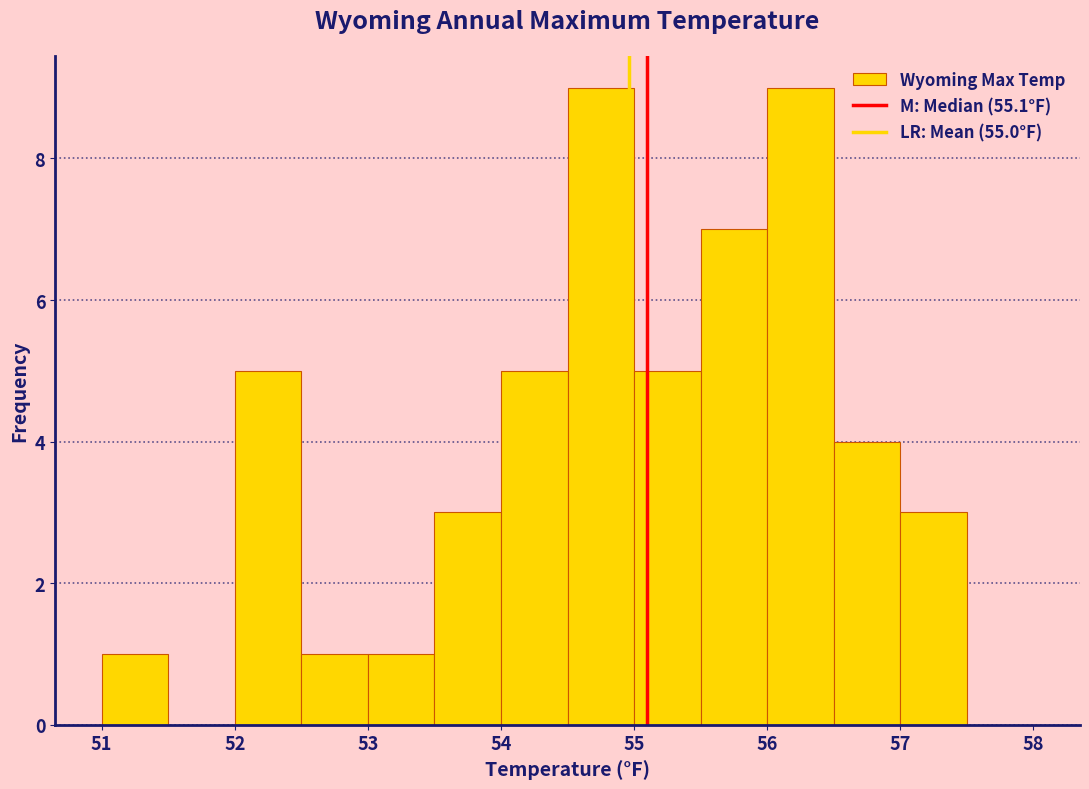

Reading left to right, transcribe this chart: for each bar, give the range it covers on the x-axis and its height. The values are not printed on the chart, so give them approximately, as read against the axis.

51.0 to 51.5: 1
51.5 to 52.0: 0
52.0 to 52.5: 5
52.5 to 53.0: 1
53.0 to 53.5: 1
53.5 to 54.0: 3
54.0 to 54.5: 5
54.5 to 55.0: 9
55.0 to 55.5: 5
55.5 to 56.0: 7
56.0 to 56.5: 9
56.5 to 57.0: 4
57.0 to 57.5: 3
57.5 to 58.0: 0